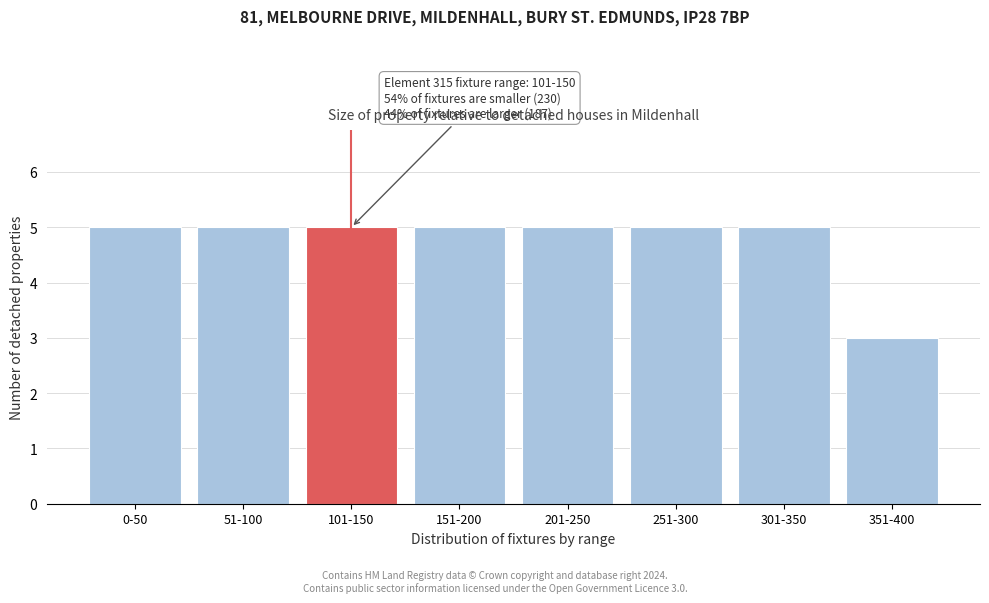

Reading left to right, list all the values displayed in this chart.

5	5	5	5	5	5	5	3